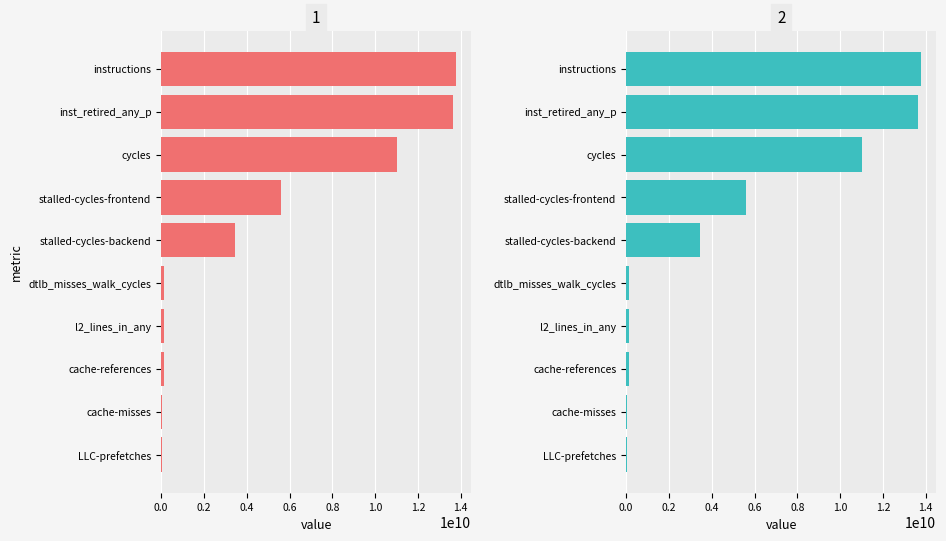

List the series in order of their peak value, highest first.

Panel 1, Panel 2